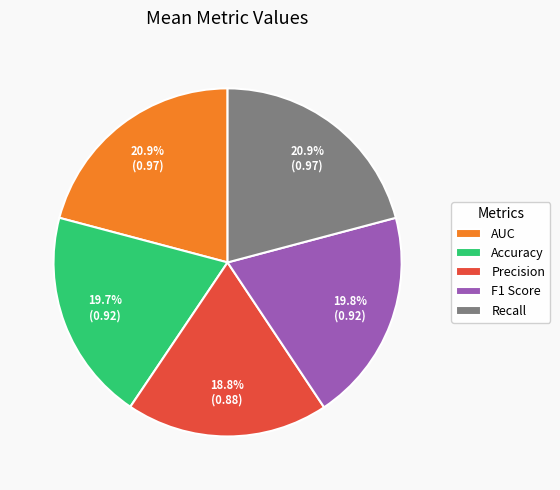

Is there a majority slice in this chart?

No